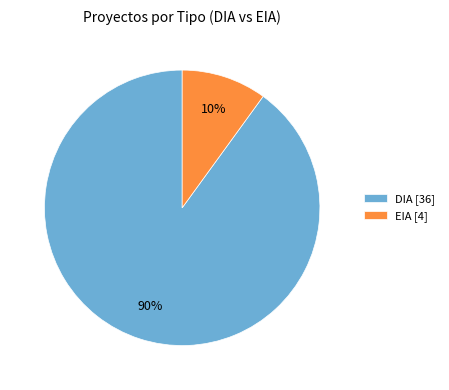

Between DIA and EIA, which is larger?

DIA